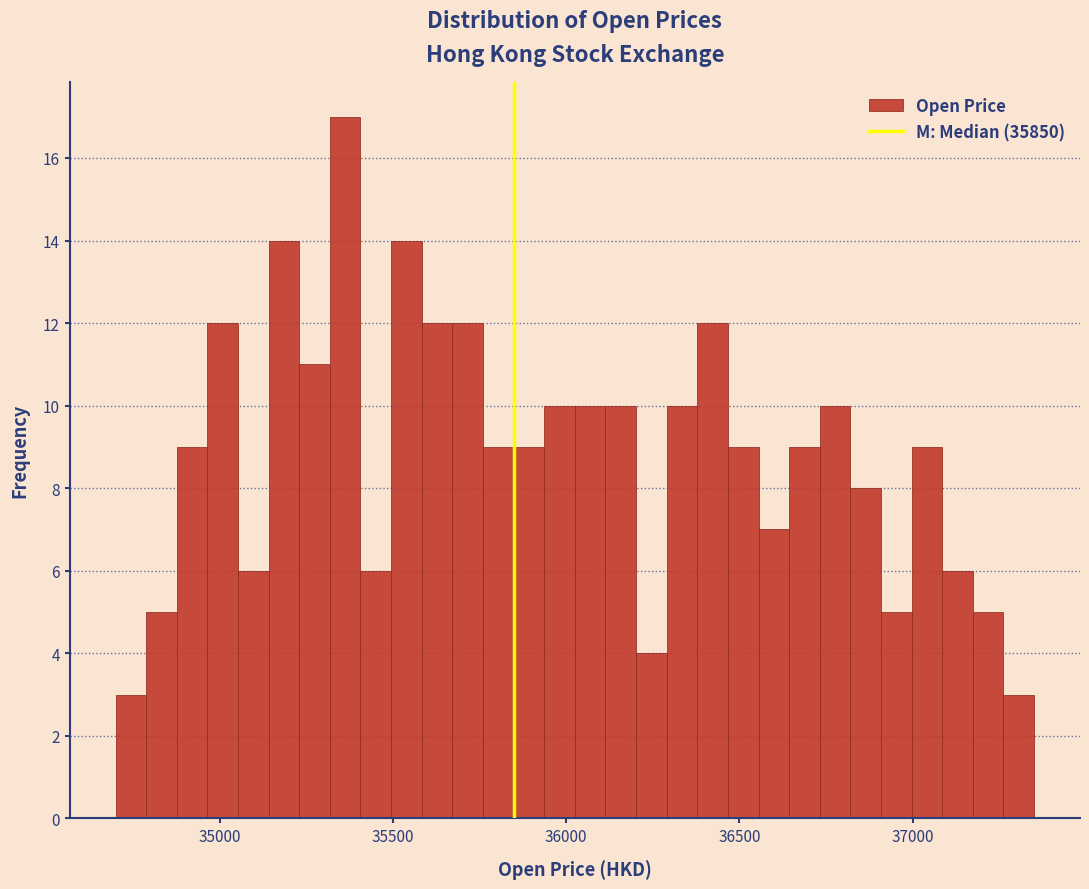

Around what value on the x-axis is the tallest bar? Give the approximate position of its centre, as read against the axis.

35350